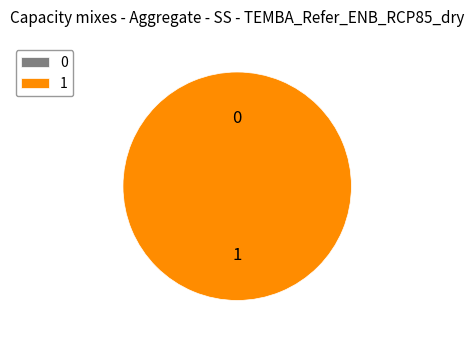

Is there a majority slice in this chart?

Yes